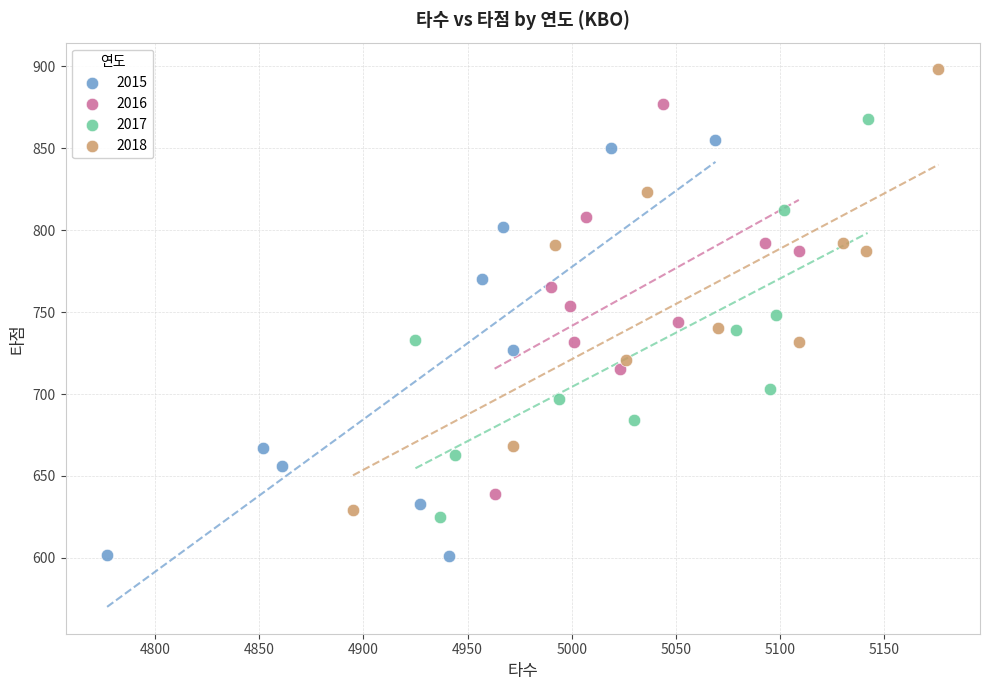

Which series contains the lowest Y value?

2015